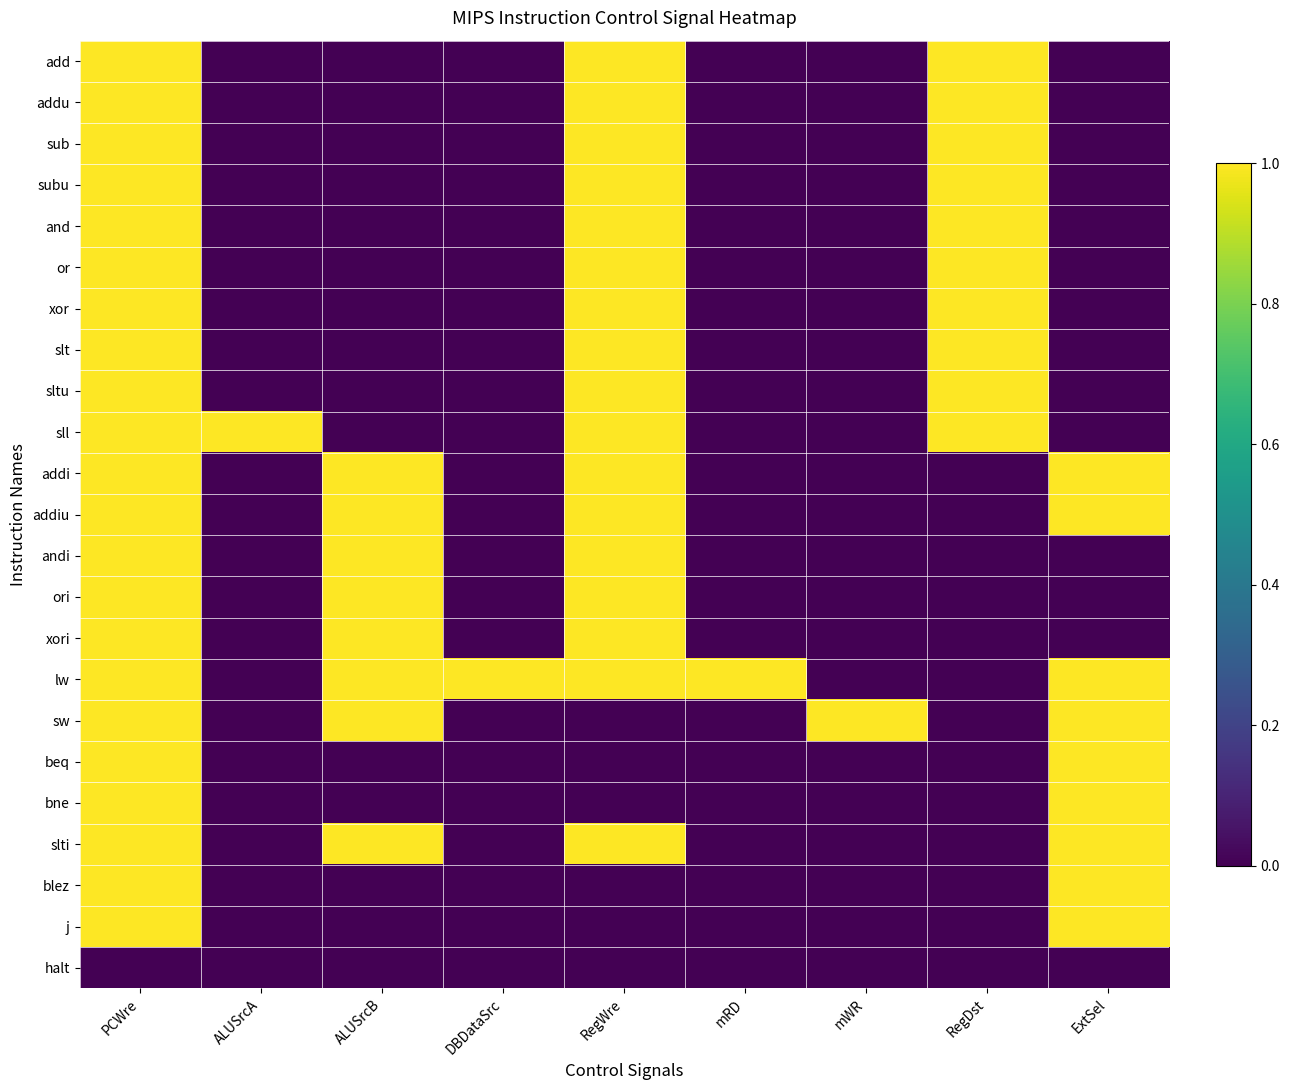

How many ori values are between 0 and 1?

9